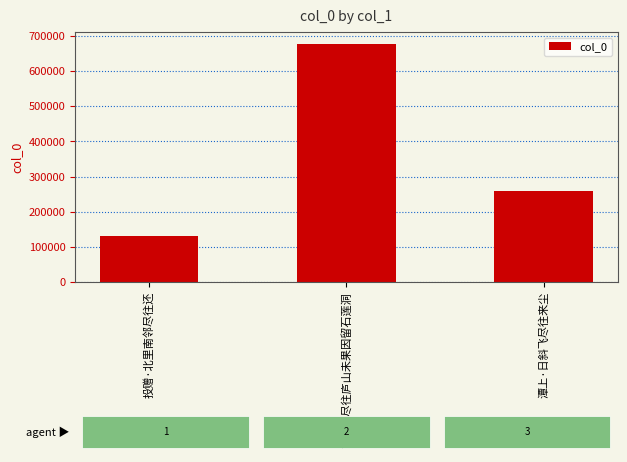

Where does the data first go above 260126?

丁未秋尽往庐山未果因留石莲洞